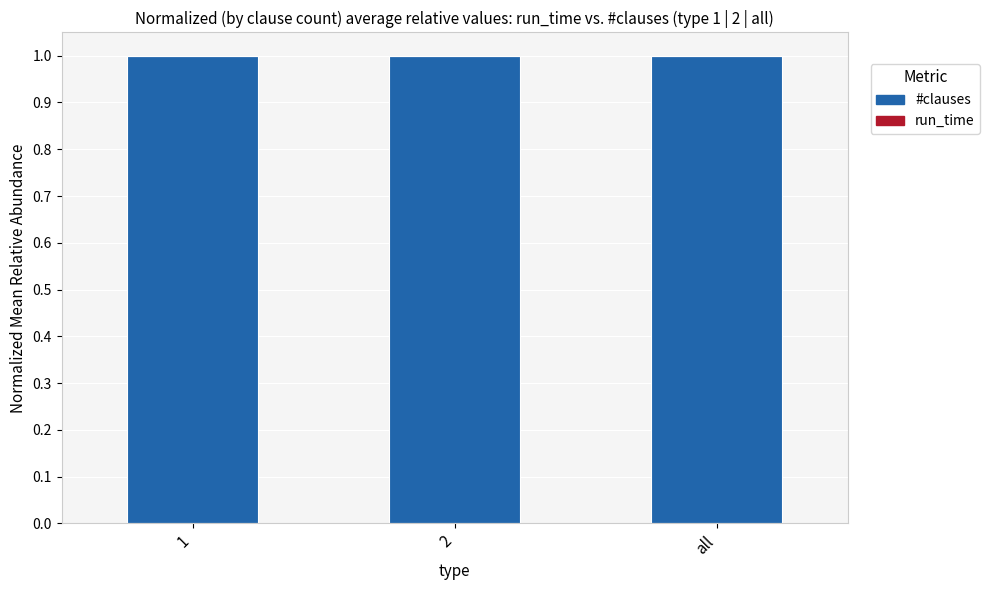

Is it true that #clauses equals 1.0 at all?

True